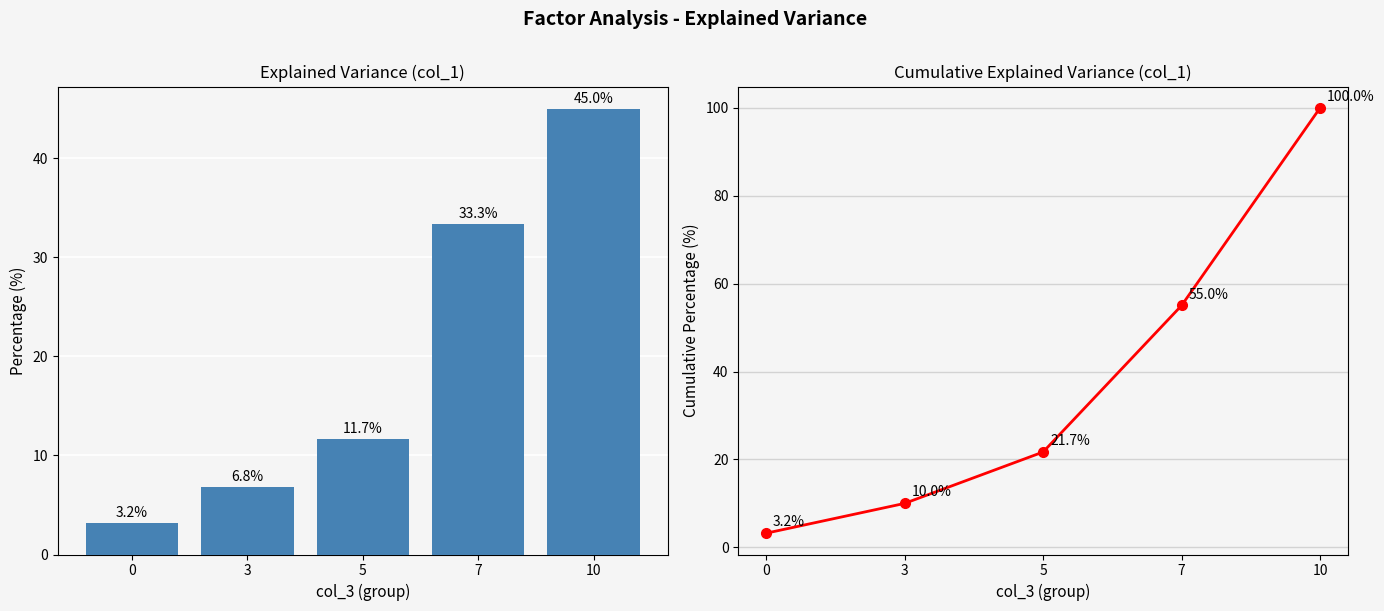

What is the smallest value displayed?

3.2